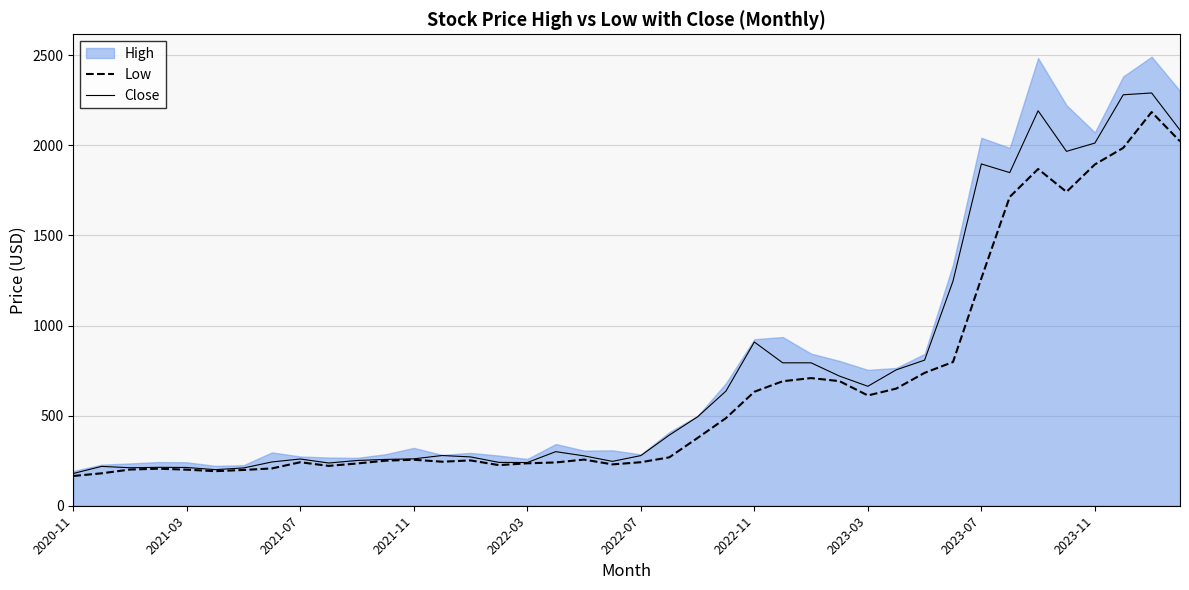

What is the highest value of the Low series?

2185.1